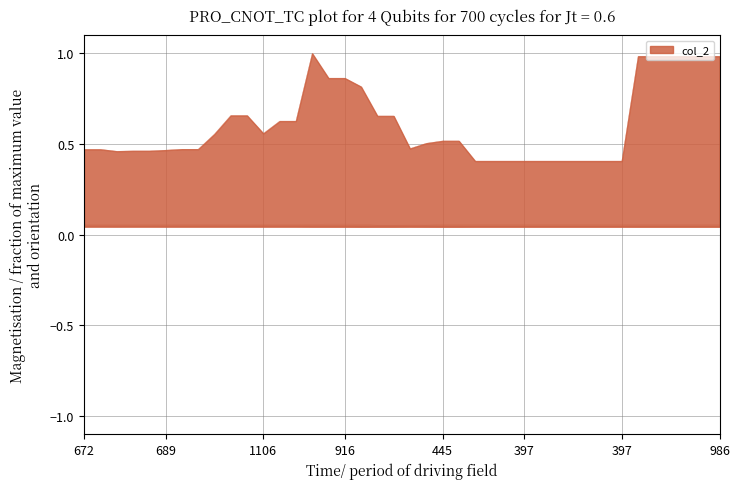

Which series has the largest total across all categories?

col_2